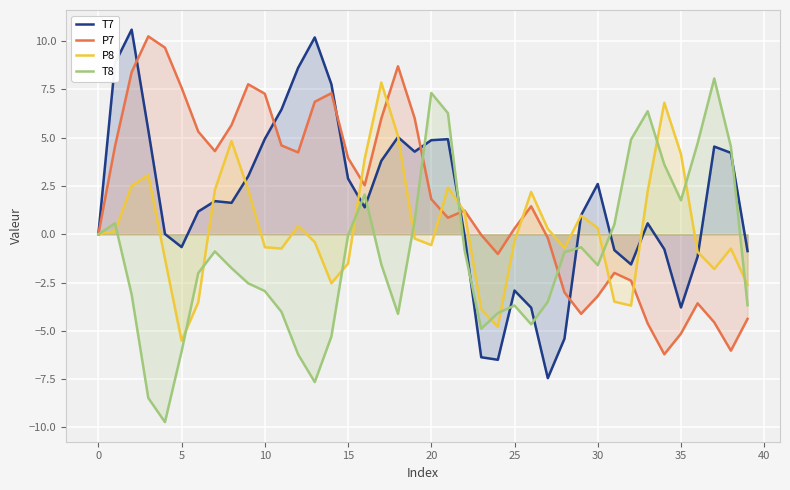

What is the difference between the T7 values at 30 and 35?

6.4